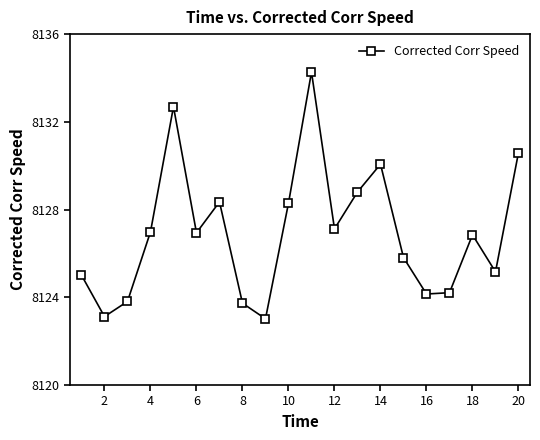

What is the greatest value displayed?

8134.3